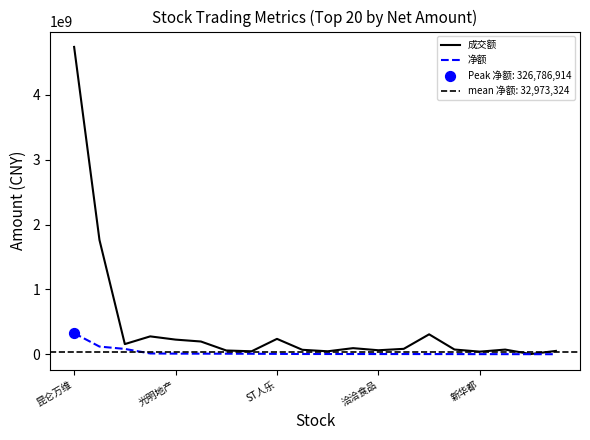

Which series contains the highest Y value?

成交额